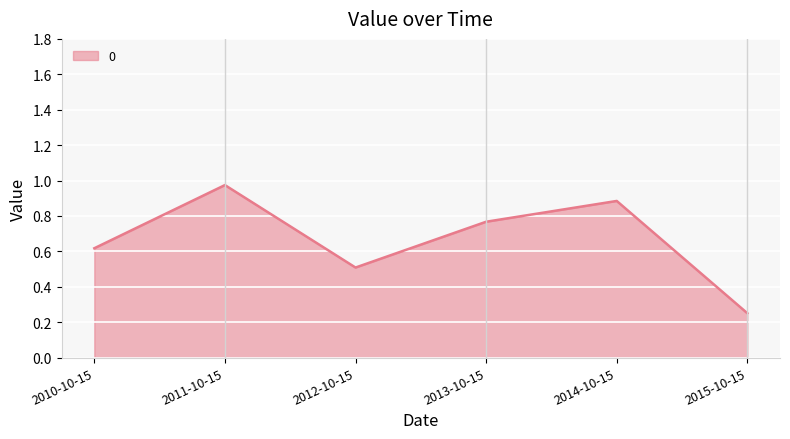

What is the change in value from 2013-10-15 to 2014-10-15?

+0.1